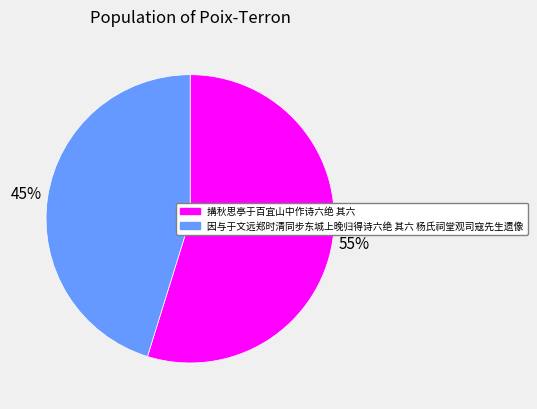

How many segments does this pie chart have?

2